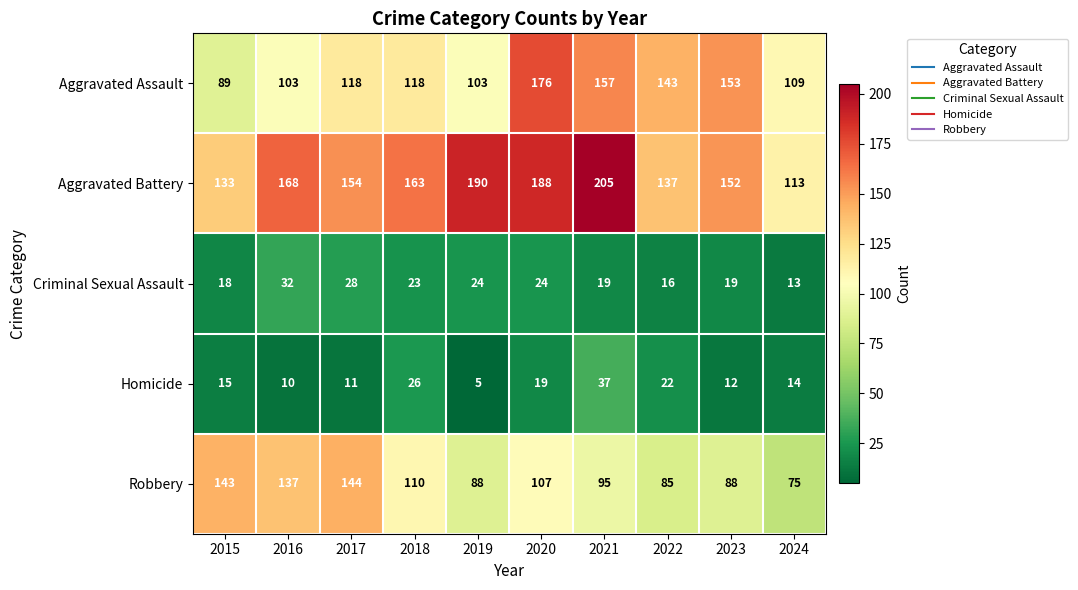

What is the sum of all Homicide values?

171